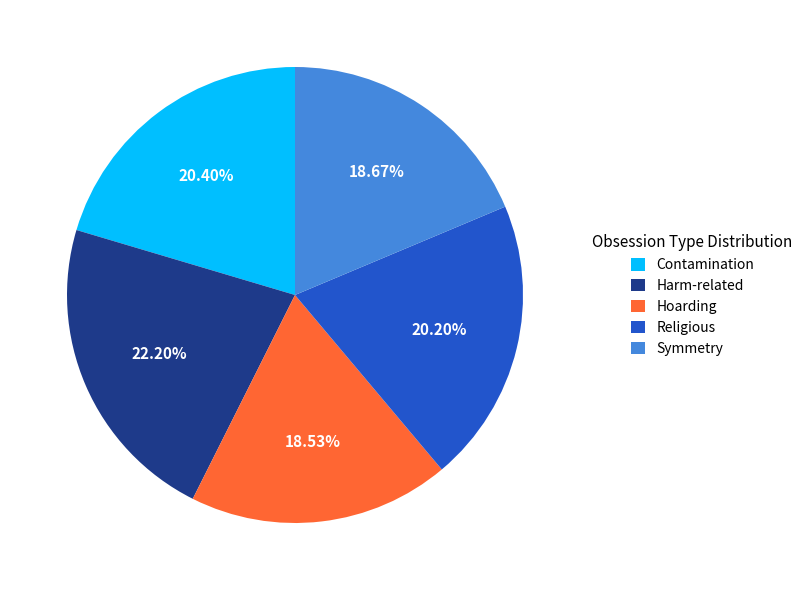

To the nearest percent, what is the difference between the Religious and Symmetry slice percentages?

2%